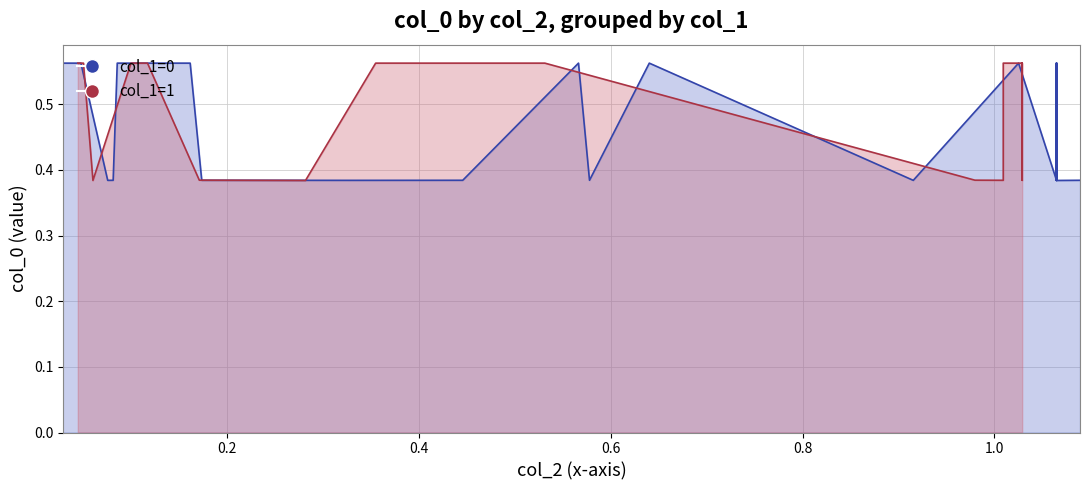

Which series has the largest total across all categories?

col_0_group0